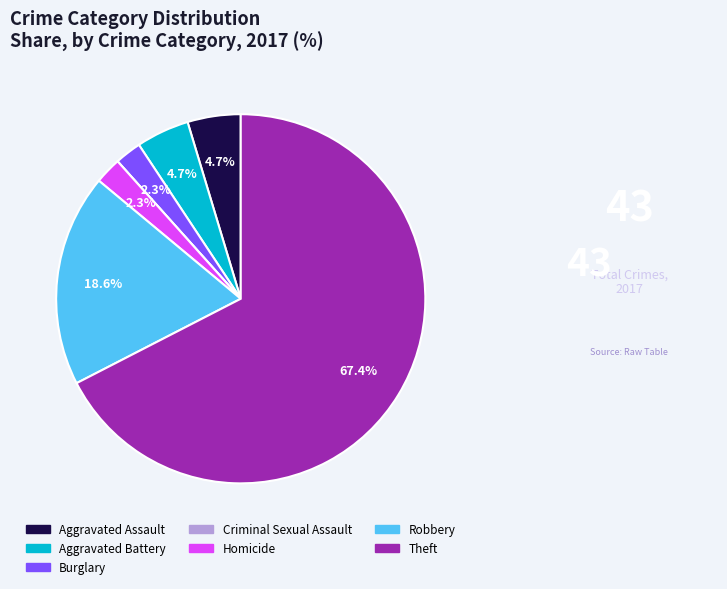

What is the largest slice in the pie chart?

Theft